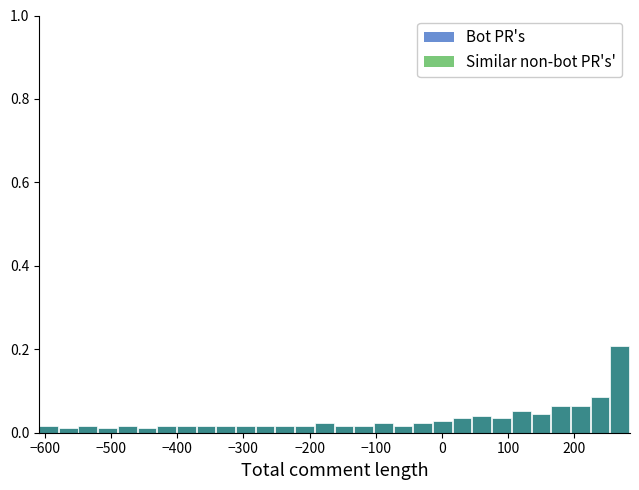

Around what value on the x-axis is the tallest bar? Give the approximate position of its centre, as read against the axis.

270